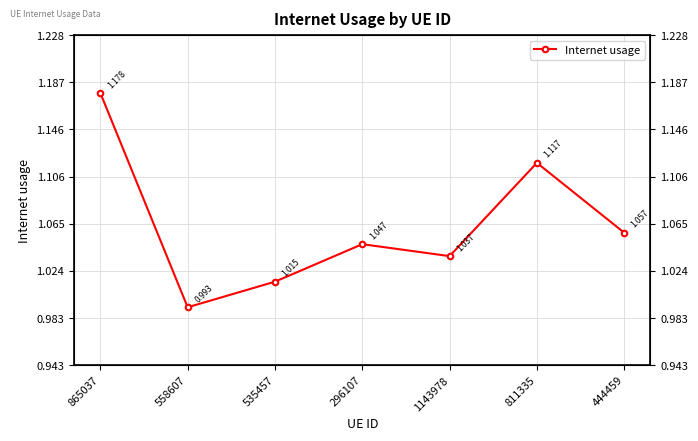

What is the maximum value shown in the chart?

1.2